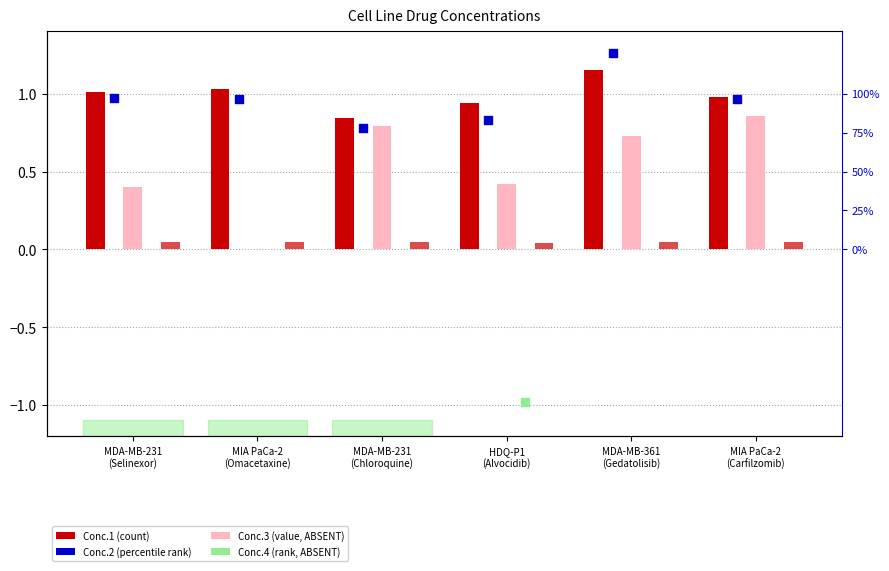

Which series contains the highest Y value?

Conc.2 (percentile rank)